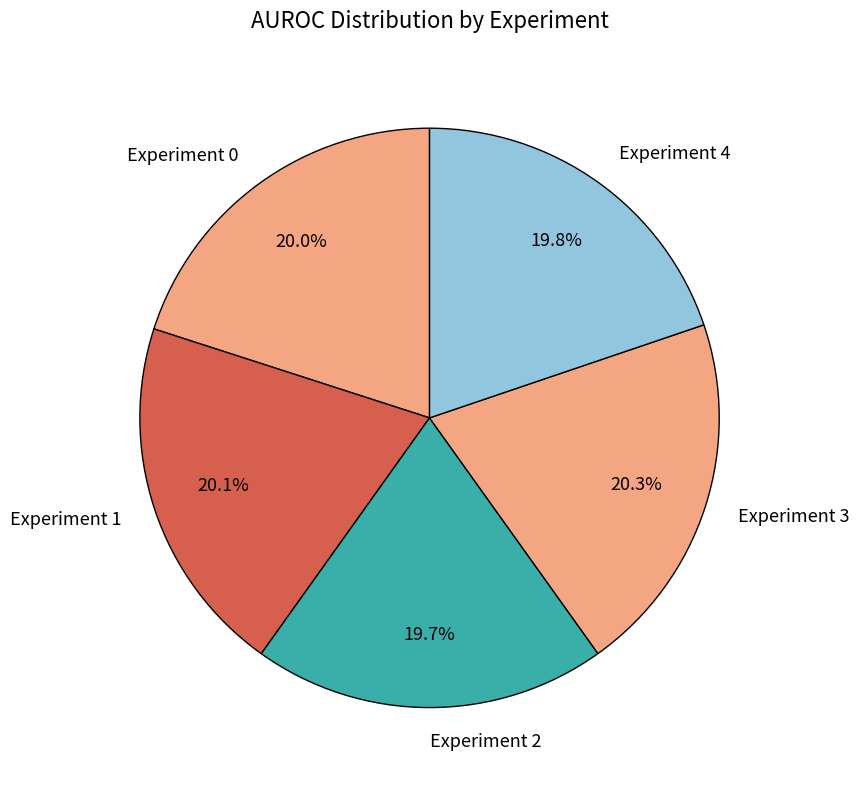

Is there any slice that represents more than half of the pie?

No